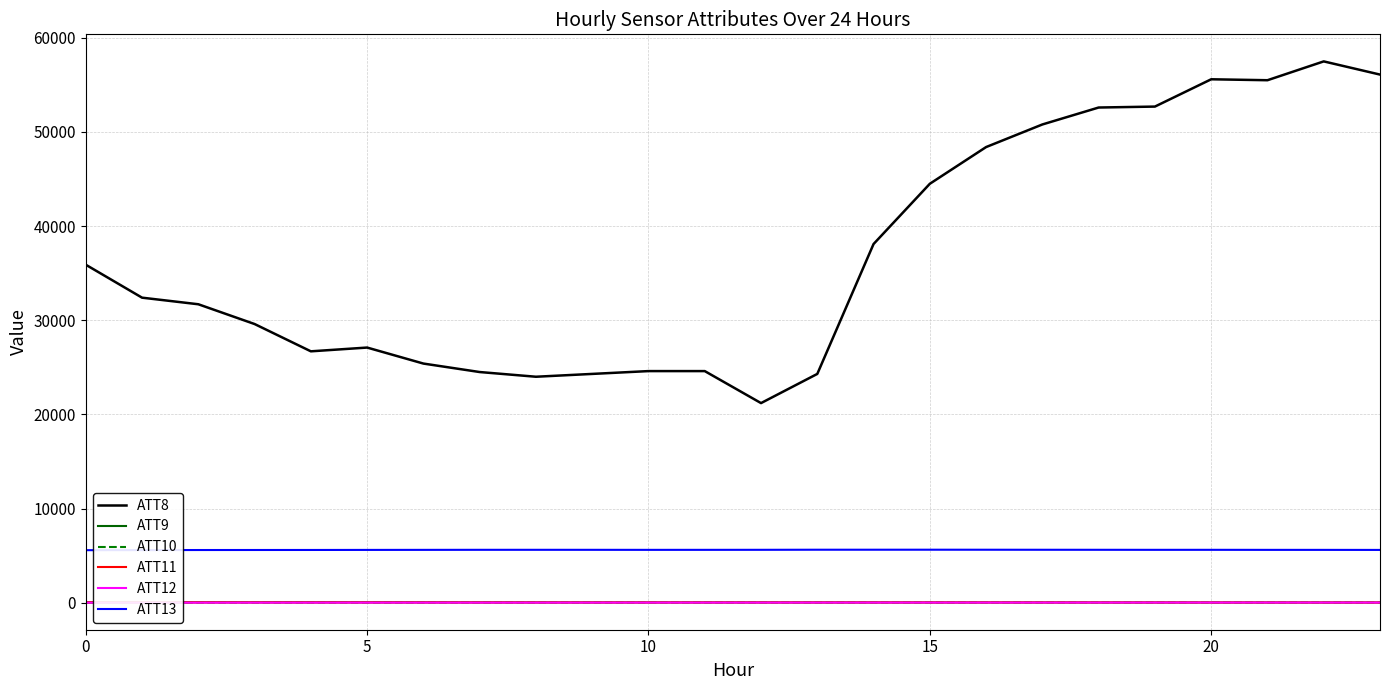

Which series has the largest range (max minus min)?

ATT8